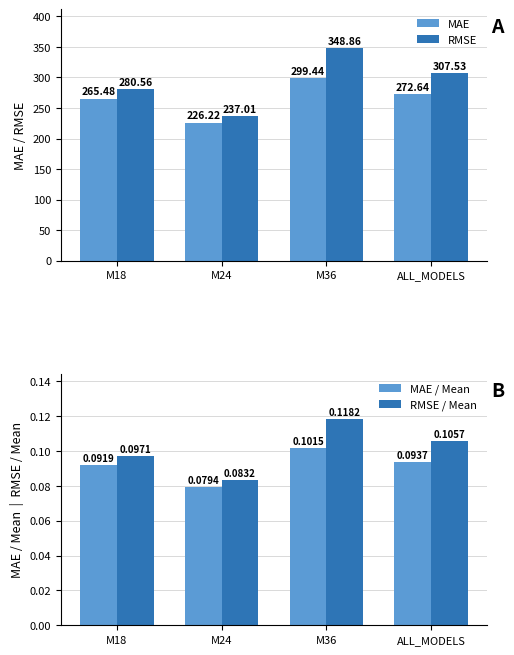

Reading right to left, list all the values displayed in this chart.

MAE: 272.6	299.4	226.2	265.5
RMSE: 307.5	348.9	237.0	280.6
MAE / Mean: 0.1	0.1	0.1	0.1
RMSE / Mean: 0.1	0.1	0.1	0.1